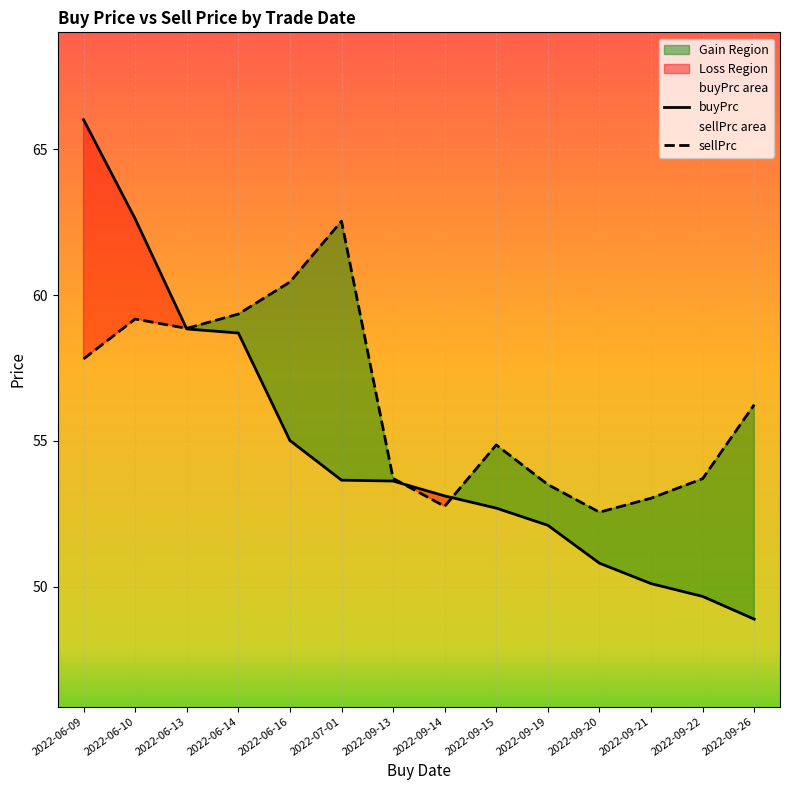

Is this an area chart (filled region under the line)?

No